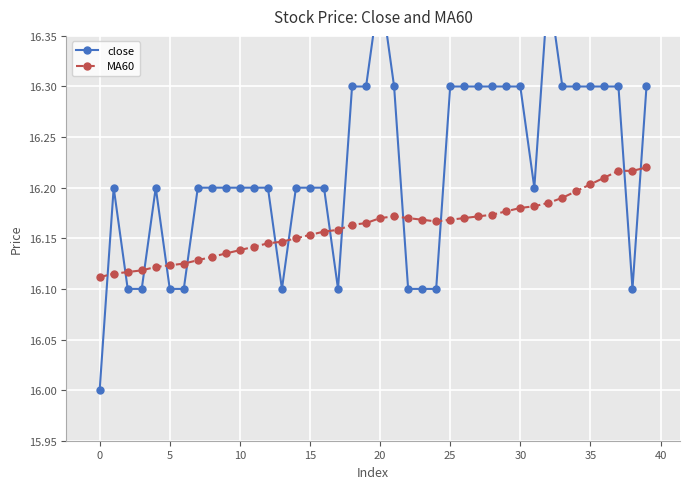

Count the MA60 values in the range 16 to 17.

40